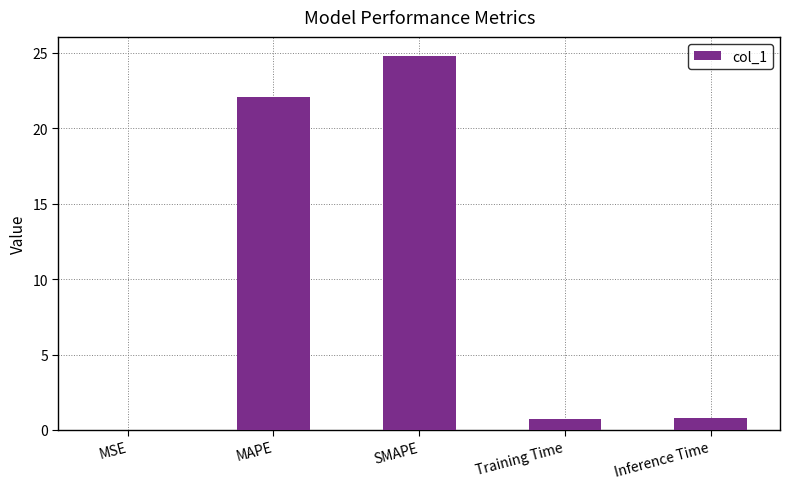

The value at Training Time is 0.7. True or false?

True